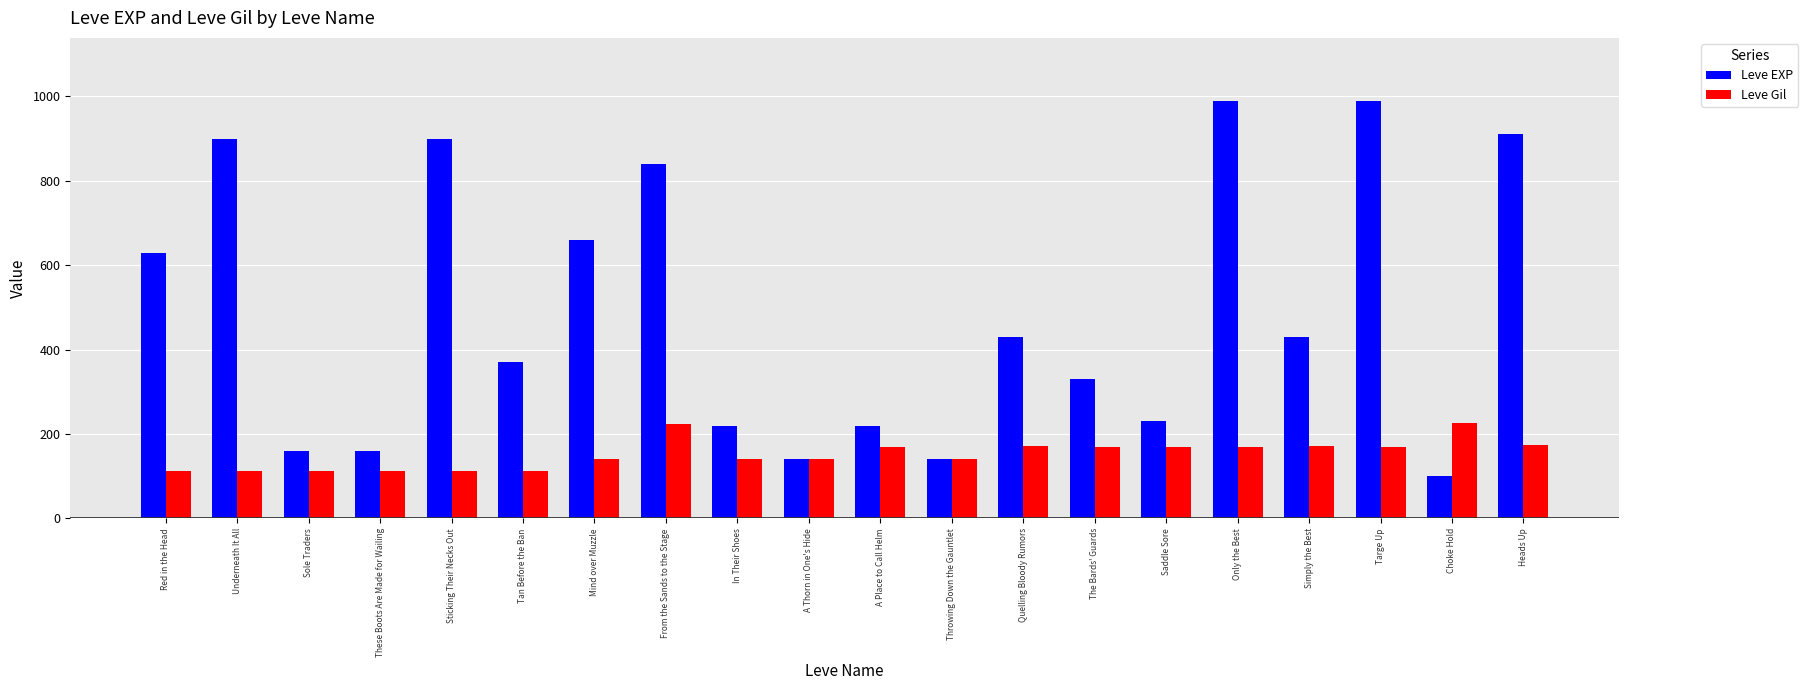

List the series in order of their overall mean, highest first.

Leve EXP, Leve Gil